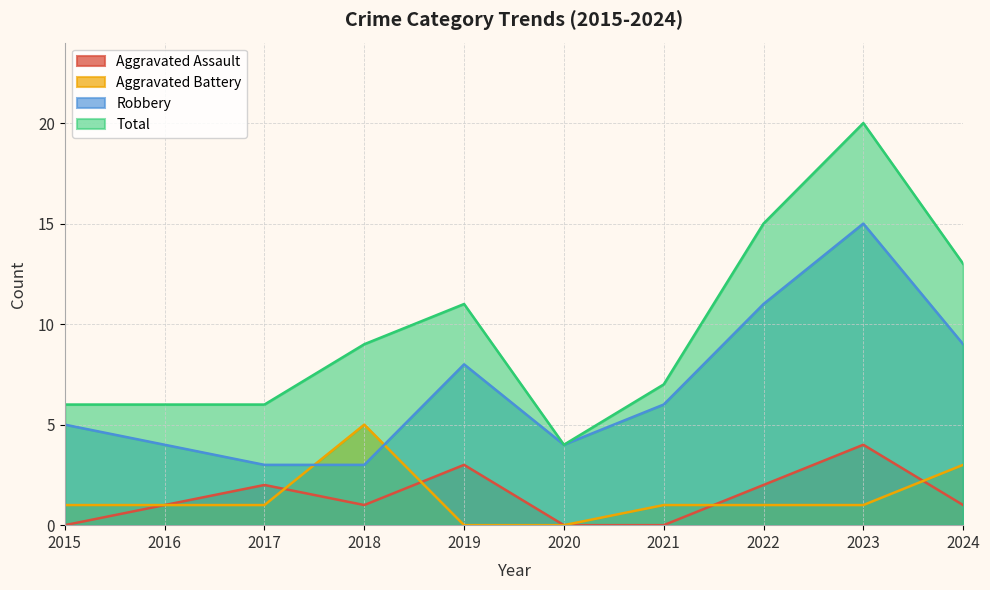

How many data points does each series have?

10